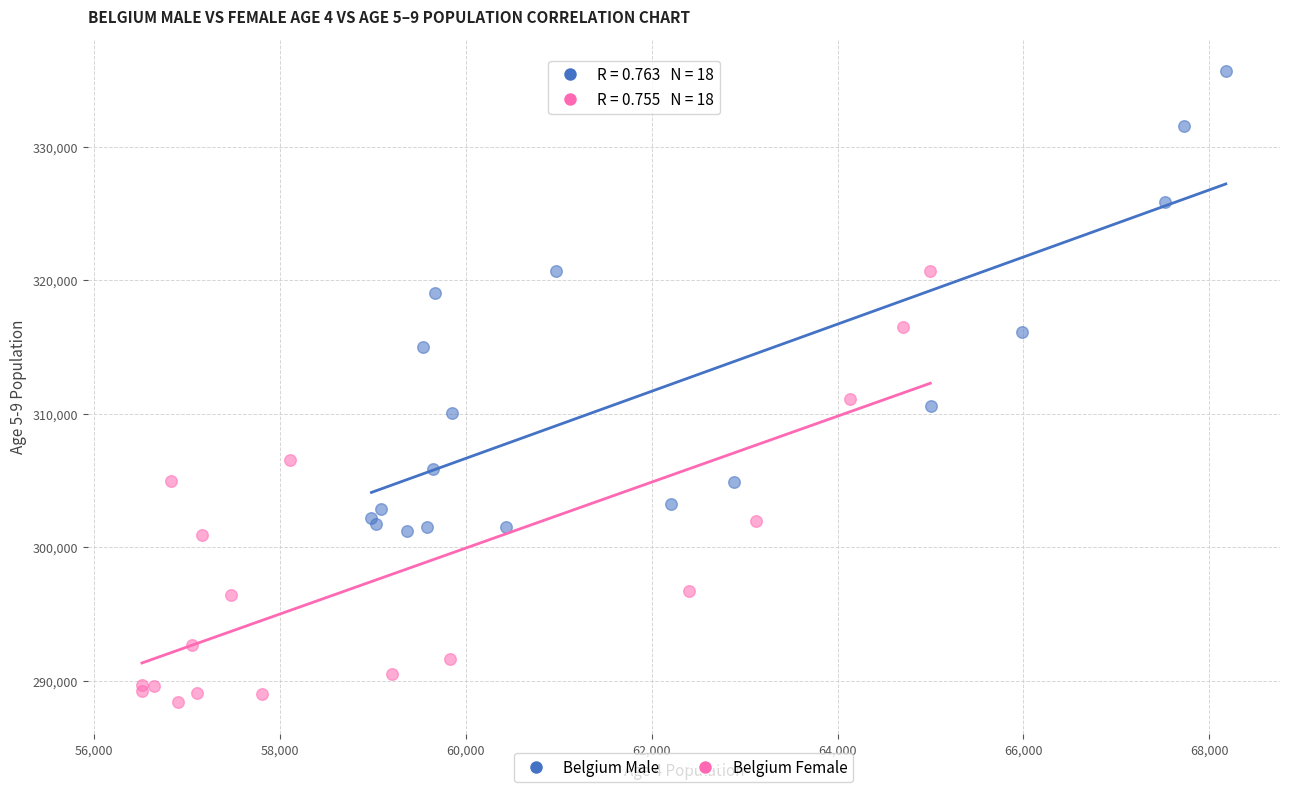

What are all the series names shown in the legend?

Belgium Male, Belgium Female